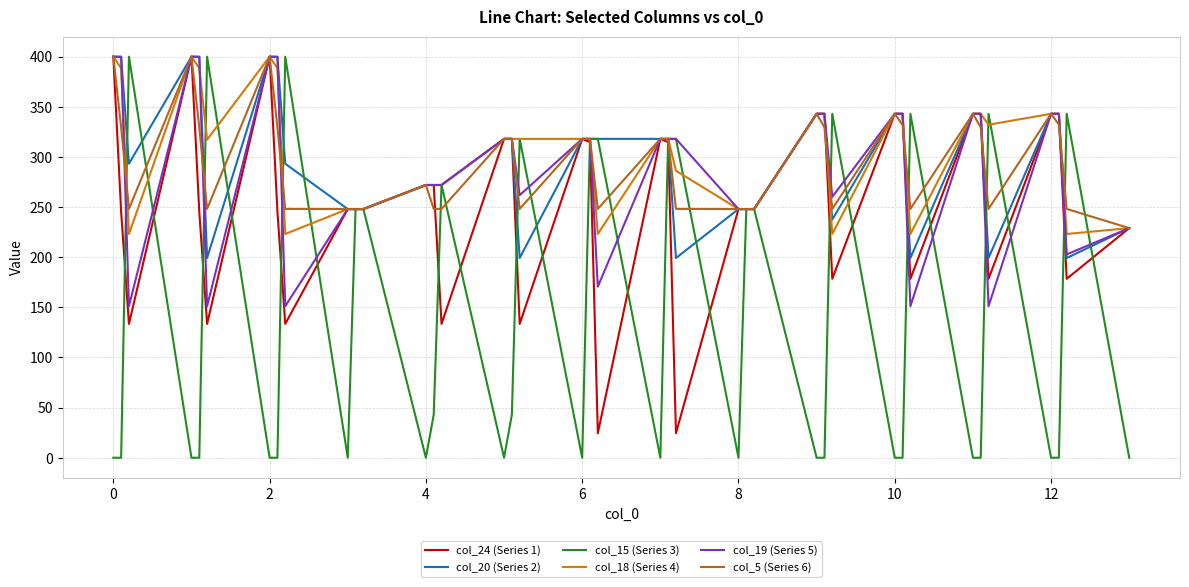

Which series has the widest spread of values?

col_15 (Series 3)